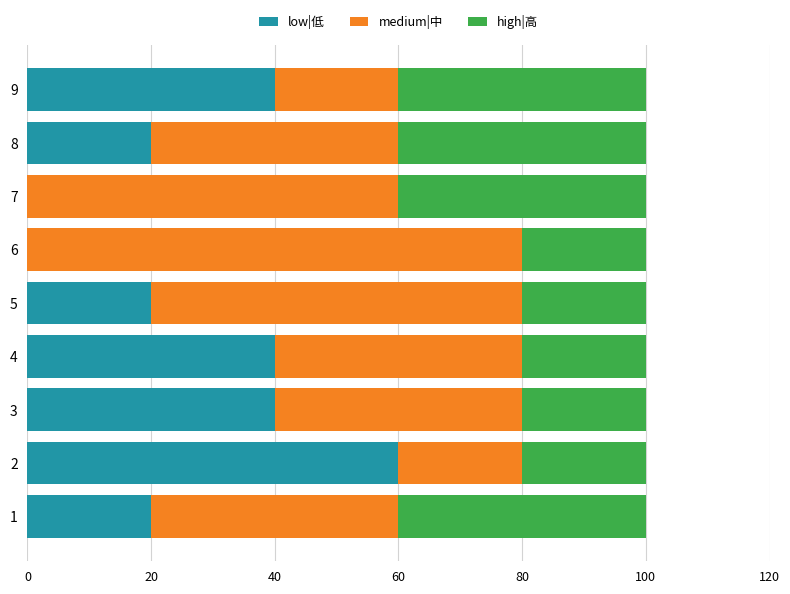

What is the total value across all series at 2?

100